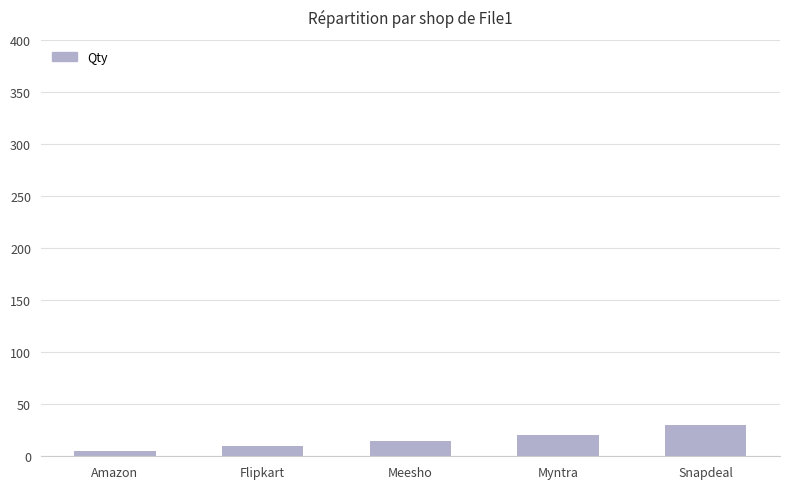

Reading left to right, what are all the values shown in this chart?

5	10	15	20	30